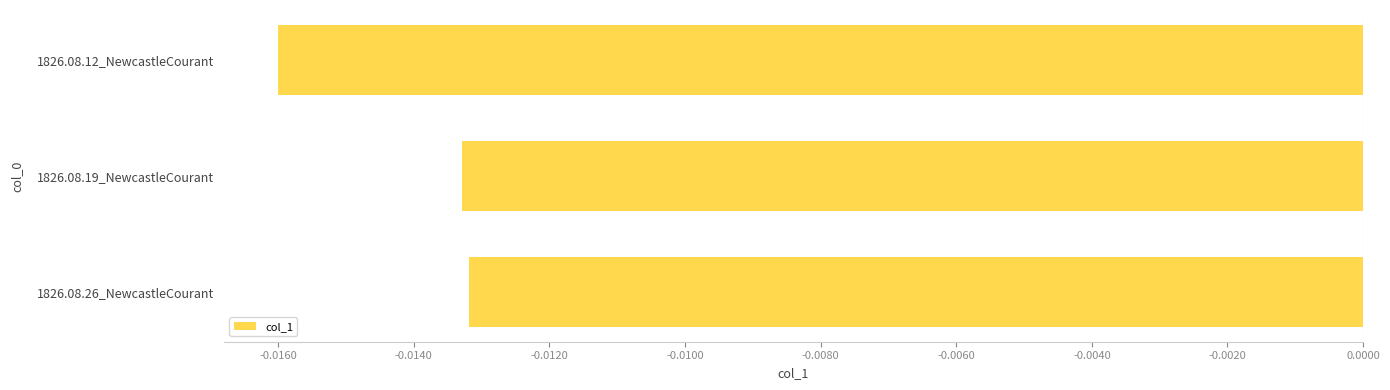

Which has a higher value, 1826.08.19_NewcastleCourant or 1826.08.12_NewcastleCourant?

1826.08.19_NewcastleCourant